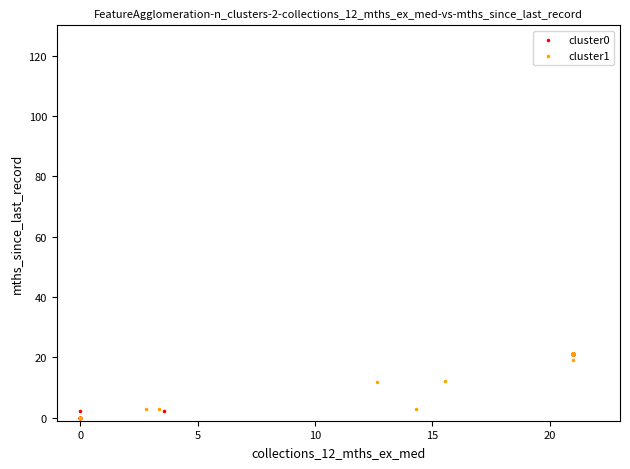

What are all the series names shown in the legend?

cluster0, cluster1